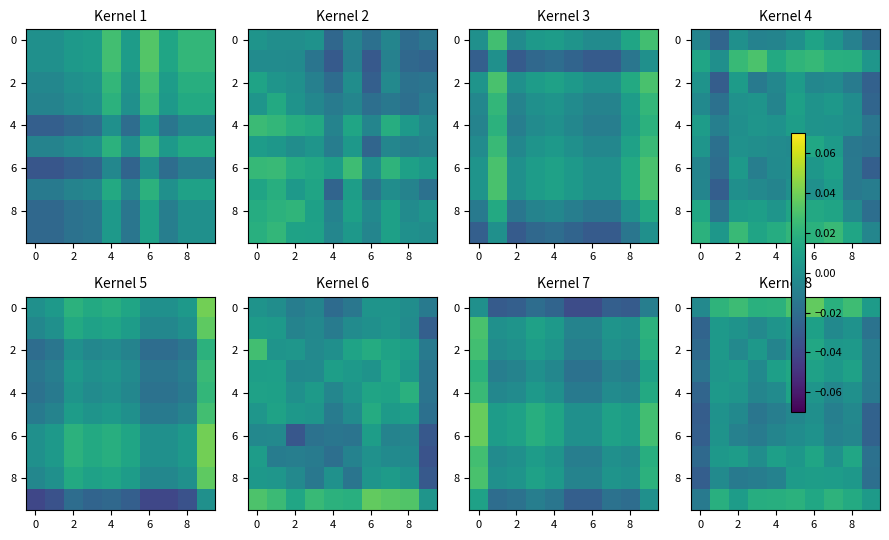

Is it true that 0 equals 0.0 at 8?

True